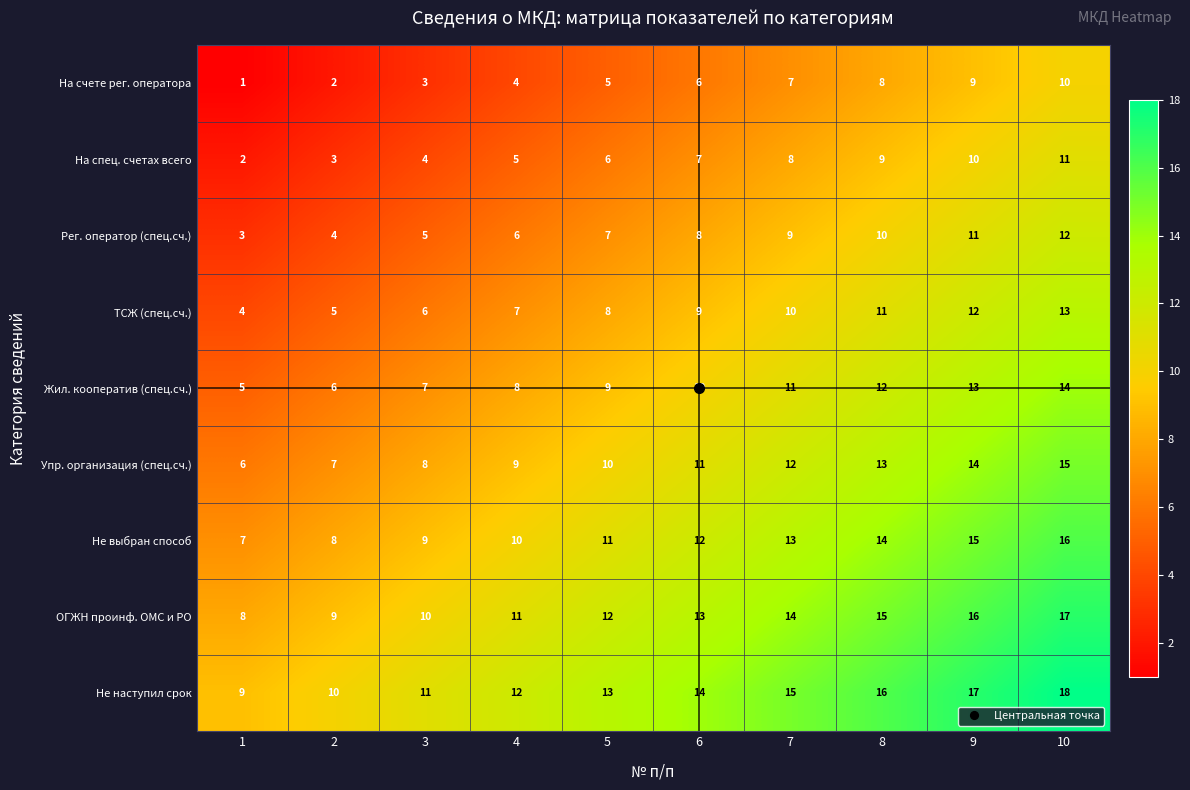

What is the spread (max minus min) of values at 1?

8